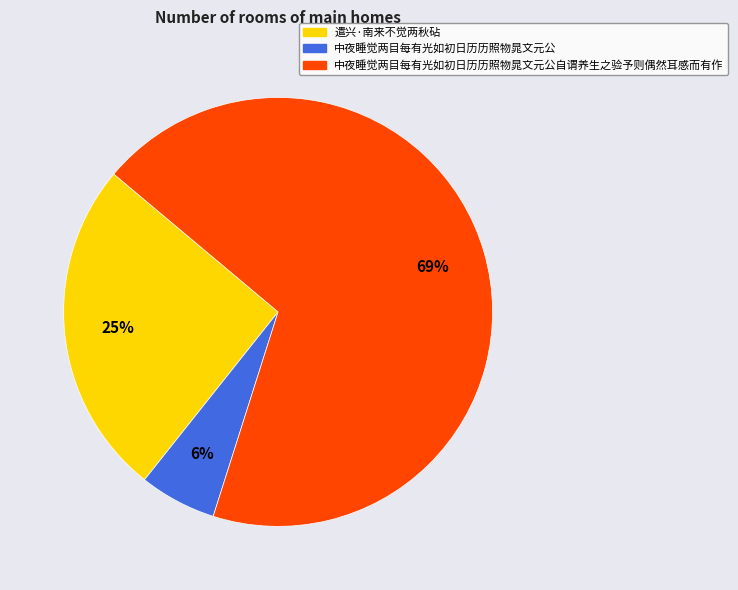

Is there a majority slice in this chart?

Yes